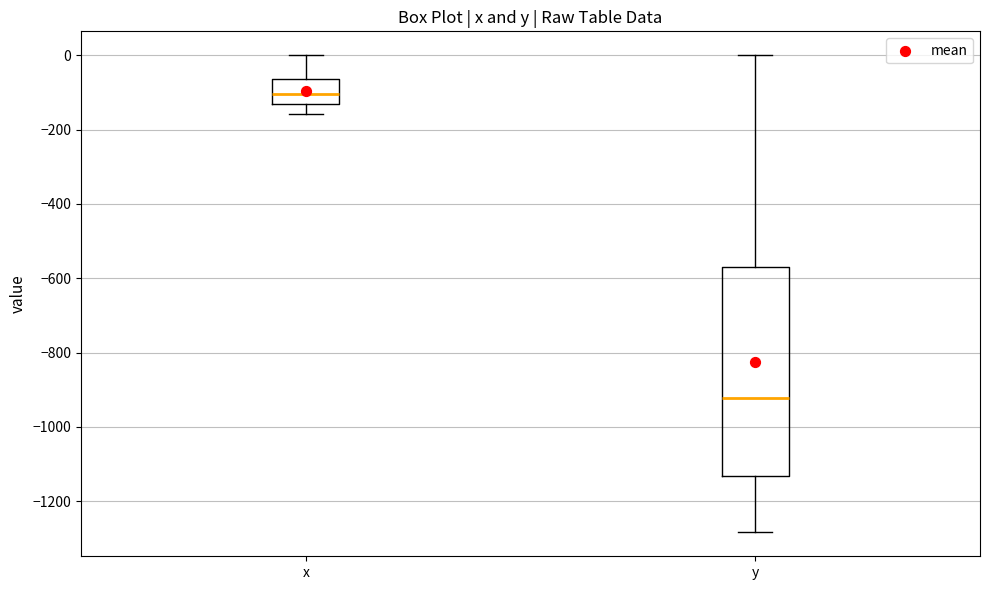

Reading left to right, transcribe this box plot: for each box, give where its median line is, the range the box spans, and where its two whiskers end, as read against the y-axis. The values are not printed on the chart, so give them approximately, as read against the axis.

x: median -100, box -140 to -60, whiskers -160 to 0
y: median -920, box -1140 to -560, whiskers -1280 to 0